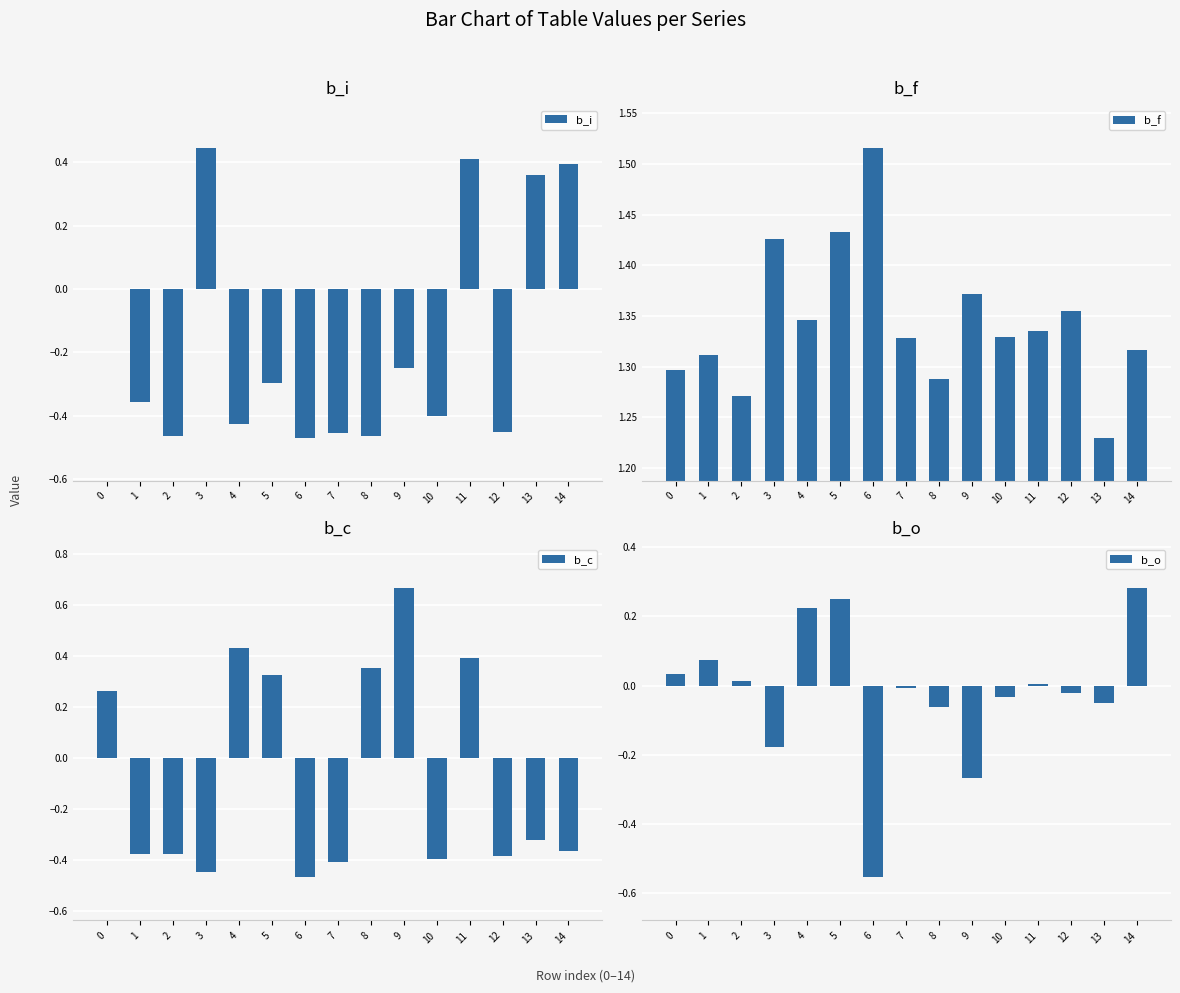

How many bars are there in each group?

4